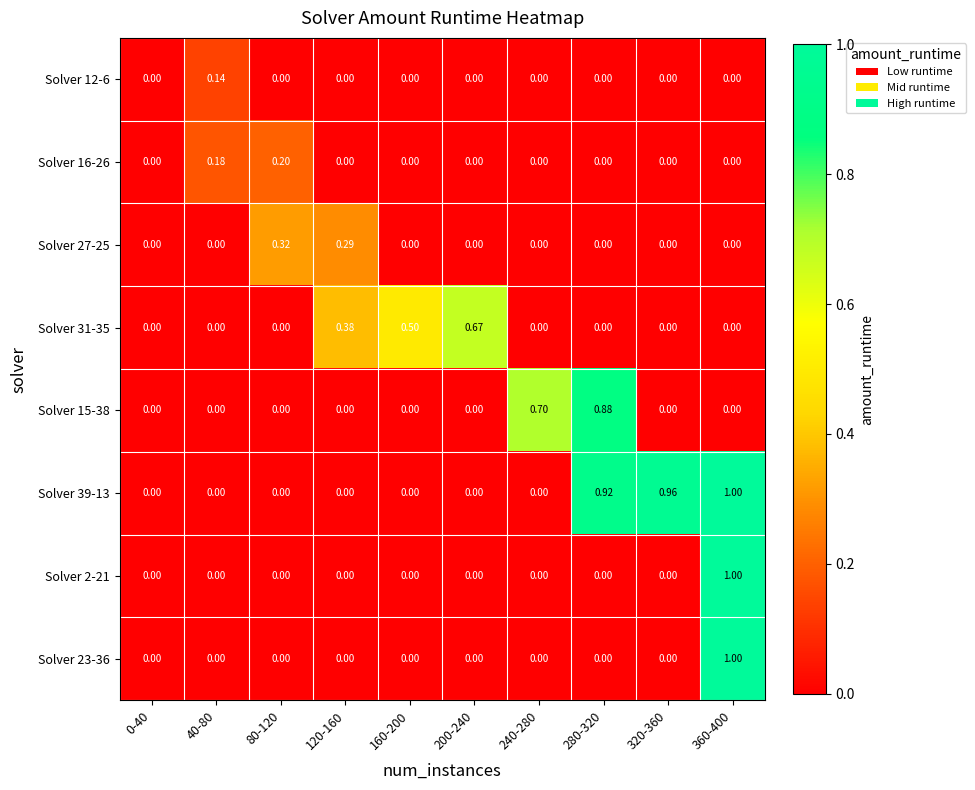

Reading left to right, extract all data points from this chart.

Solver 12-6: 0-40=0.0	40-80=0.1	80-120=0.0	120-160=0.0	160-200=0.0	200-240=0.0	240-280=0.0	280-320=0.0	320-360=0.0	360-400=0.0
Solver 16-26: 0-40=0.0	40-80=0.2	80-120=0.2	120-160=0.0	160-200=0.0	200-240=0.0	240-280=0.0	280-320=0.0	320-360=0.0	360-400=0.0
Solver 27-25: 0-40=0.0	40-80=0.0	80-120=0.3	120-160=0.3	160-200=0.0	200-240=0.0	240-280=0.0	280-320=0.0	320-360=0.0	360-400=0.0
Solver 31-35: 0-40=0.0	40-80=0.0	80-120=0.0	120-160=0.4	160-200=0.5	200-240=0.7	240-280=0.0	280-320=0.0	320-360=0.0	360-400=0.0
Solver 15-38: 0-40=0.0	40-80=0.0	80-120=0.0	120-160=0.0	160-200=0.0	200-240=0.0	240-280=0.7	280-320=0.9	320-360=0.0	360-400=0.0
Solver 39-13: 0-40=0.0	40-80=0.0	80-120=0.0	120-160=0.0	160-200=0.0	200-240=0.0	240-280=0.0	280-320=0.9	320-360=1.0	360-400=1.0
Solver 2-21: 0-40=0.0	40-80=0.0	80-120=0.0	120-160=0.0	160-200=0.0	200-240=0.0	240-280=0.0	280-320=0.0	320-360=0.0	360-400=1.0
Solver 23-36: 0-40=0.0	40-80=0.0	80-120=0.0	120-160=0.0	160-200=0.0	200-240=0.0	240-280=0.0	280-320=0.0	320-360=0.0	360-400=1.0